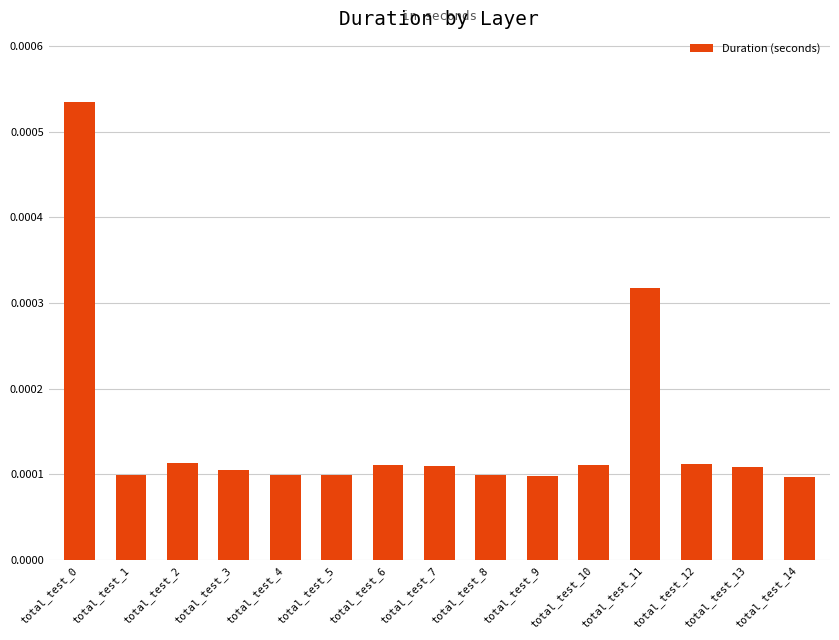

Between total_test_9 and total_test_12, which is larger?

total_test_12